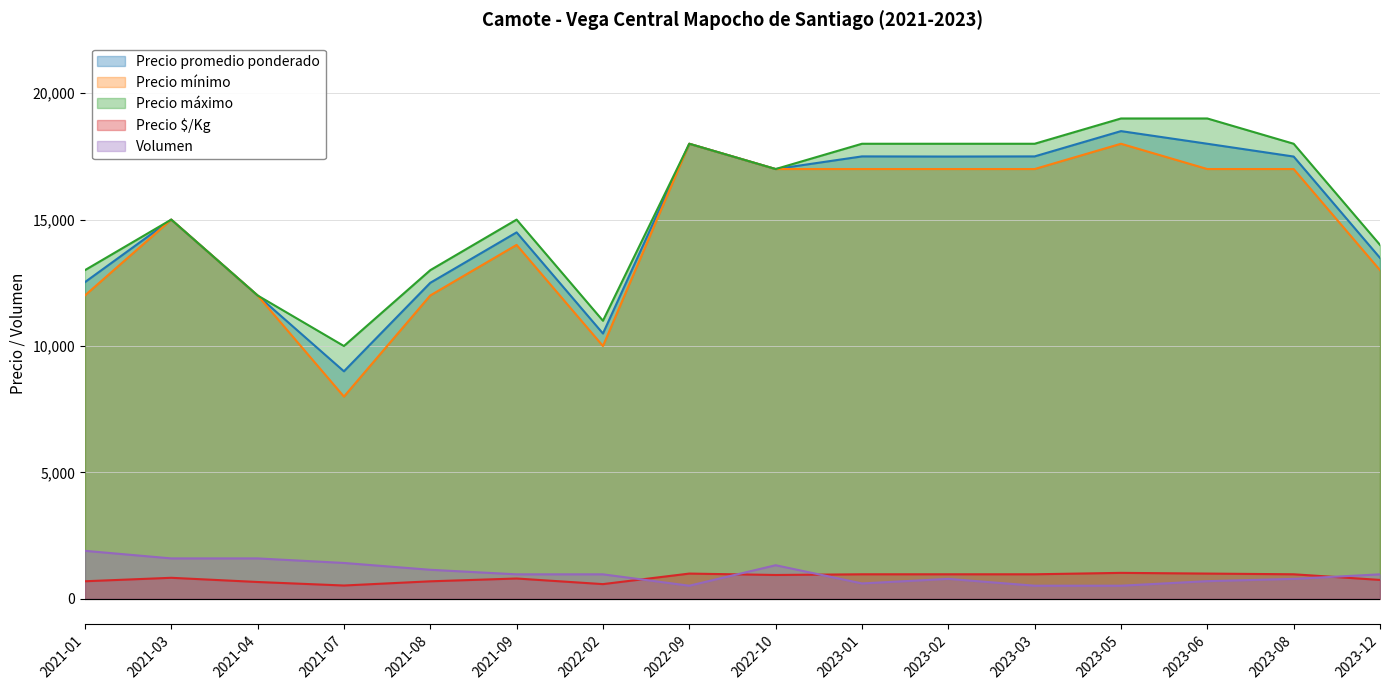

Which series changed the most between 2021-01 and 2021-04?

Precio máximo